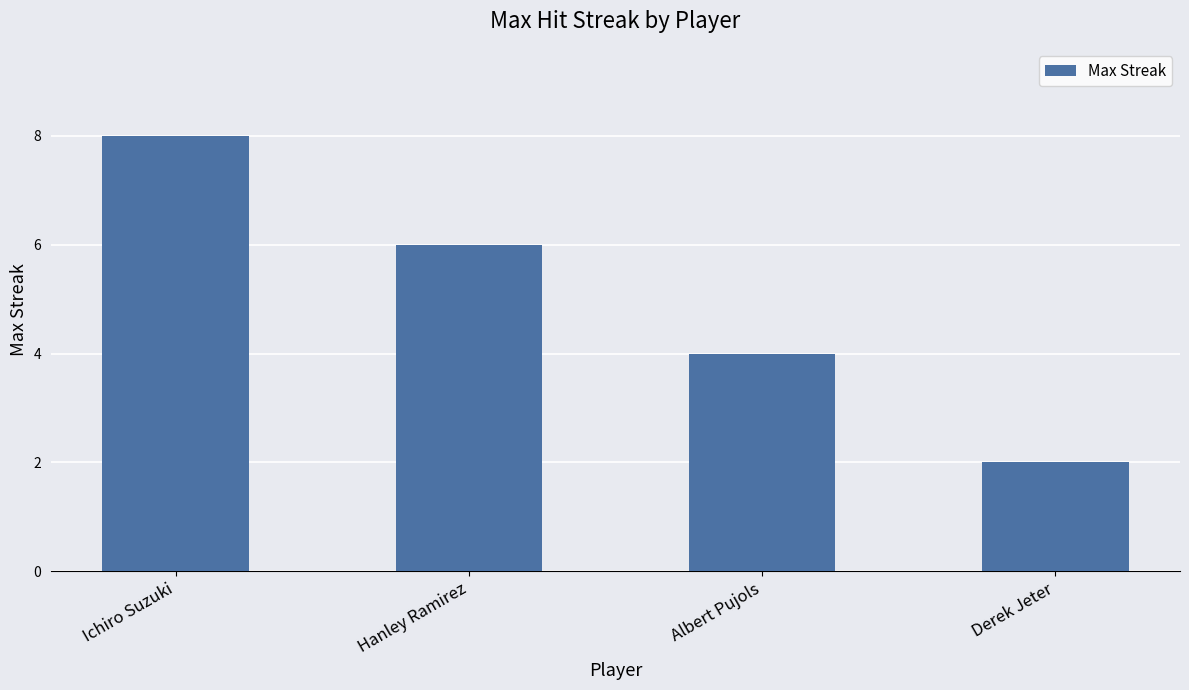

True or false: the data shows 6 at Hanley Ramirez.

True